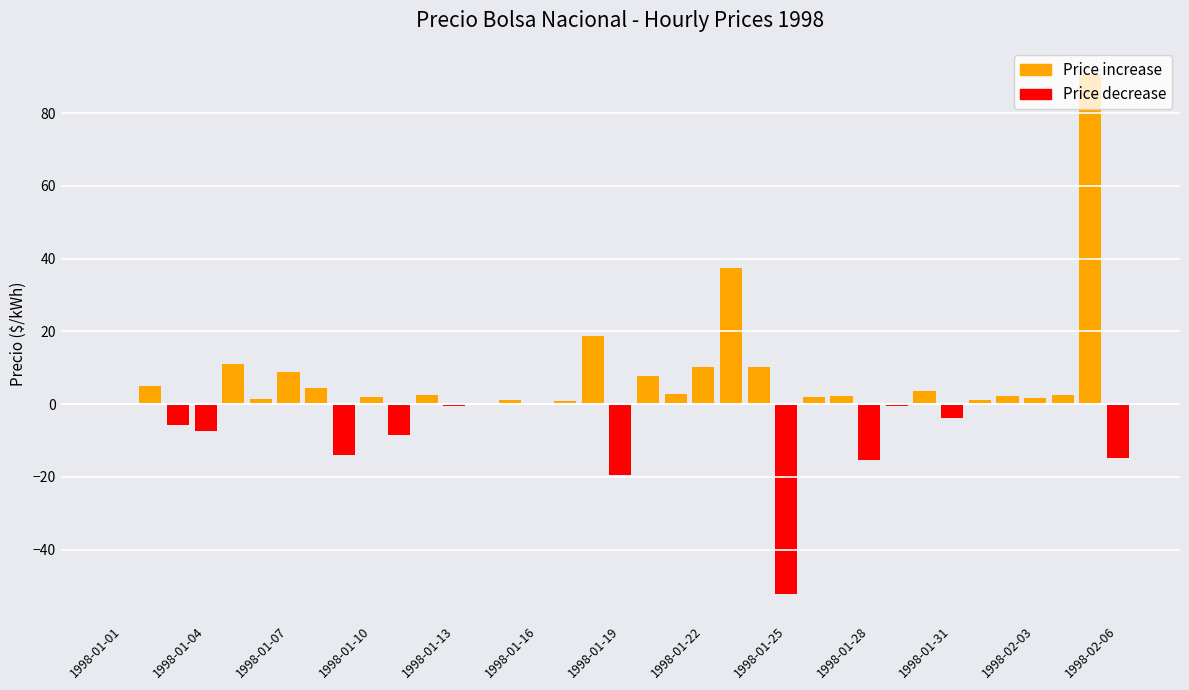

What is the greatest value displayed?

90.8